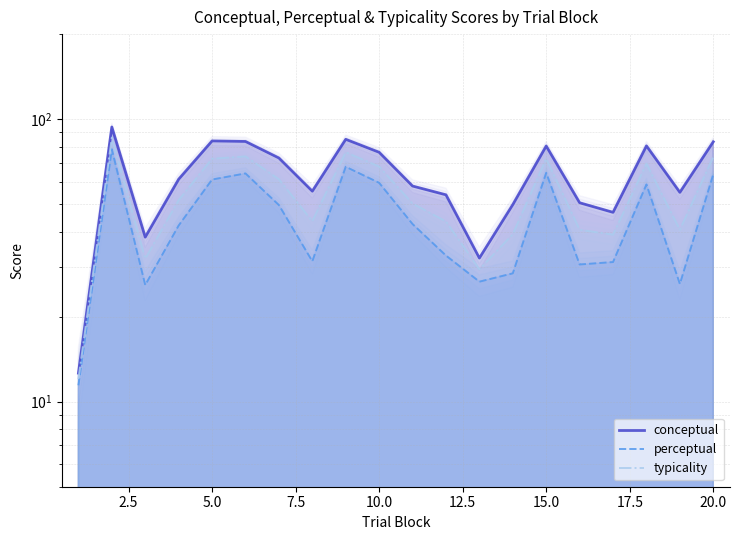

Reading left to right, transcribe all the data shown in this chart.

conceptual: 12.6	93.8	38.2	61.3	83.7	83.4	72.9	55.6	84.9	76.3	58.0	54.0	32.2	49.8	80.3	50.6	46.8	80.4	55.1	83.2
perceptual: 11.4	78.3	25.9	42.0	61.1	64.3	49.7	31.4	67.8	59.5	42.5	32.9	26.6	28.5	64.6	30.6	31.2	58.7	26.1	63.8
typicality: 12.0	86.0	32.0	51.6	72.4	73.8	61.3	43.5	76.3	67.9	50.3	43.4	29.4	39.1	72.5	40.6	39.0	69.6	40.6	73.5